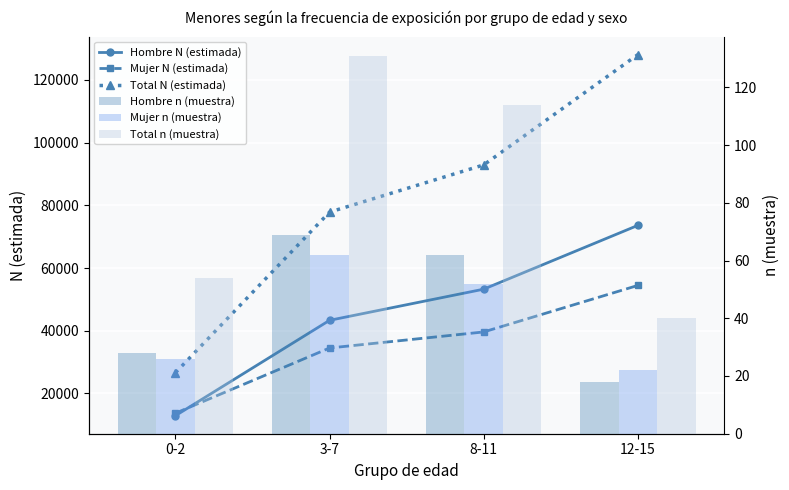

Reading left to right, extract all data points from this chart.

Hombre N (estimada): 0-2=12924	3-7=43334	8-11=53262	12-15=73596
Mujer N (estimada): 0-2=13713	3-7=34507	8-11=39623	12-15=54448
Total N (estimada): 0-2=26638	3-7=77841	8-11=92885	12-15=128044
Hombre n (muestra): 0-2=28	3-7=69	8-11=62	12-15=18
Mujer n (muestra): 0-2=26	3-7=62	8-11=52	12-15=22
Total n (muestra): 0-2=54	3-7=131	8-11=114	12-15=40